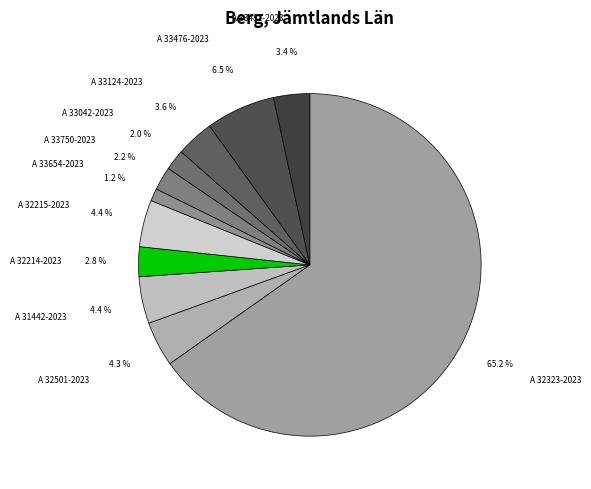

Which category accounts for the majority?

A 32323-2023